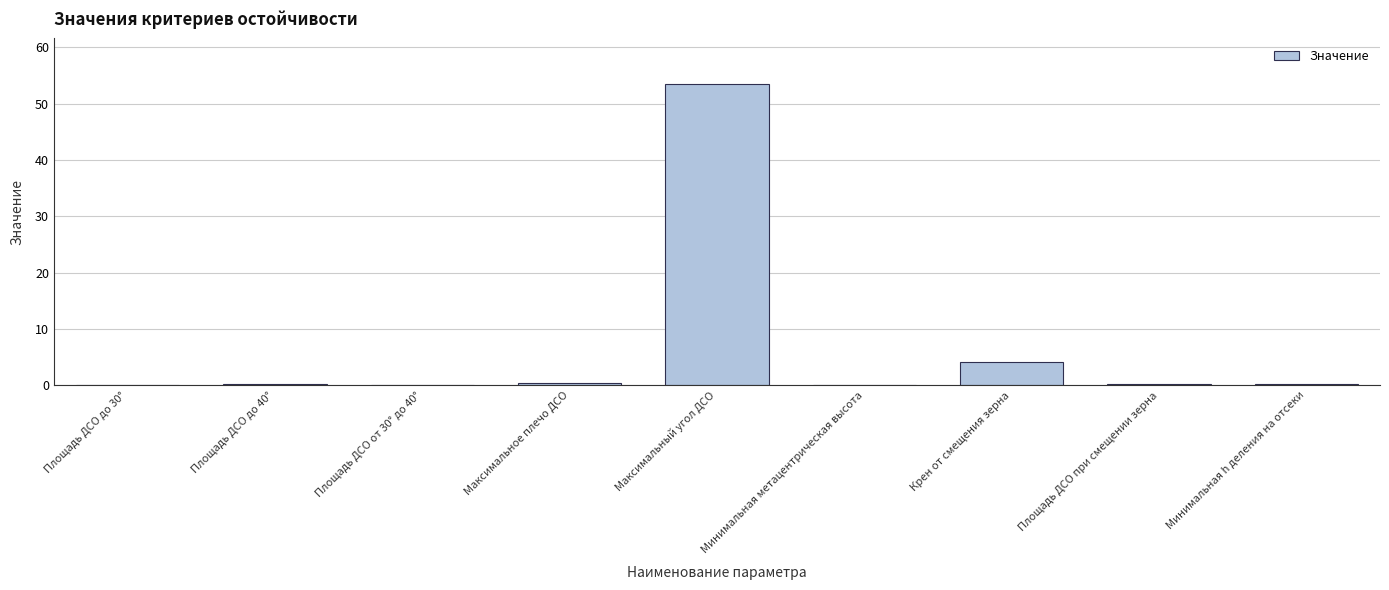

What is the change in value from Минимальная метацентрическая высота to Площадь ДСО при смещении зерна?

+0.1